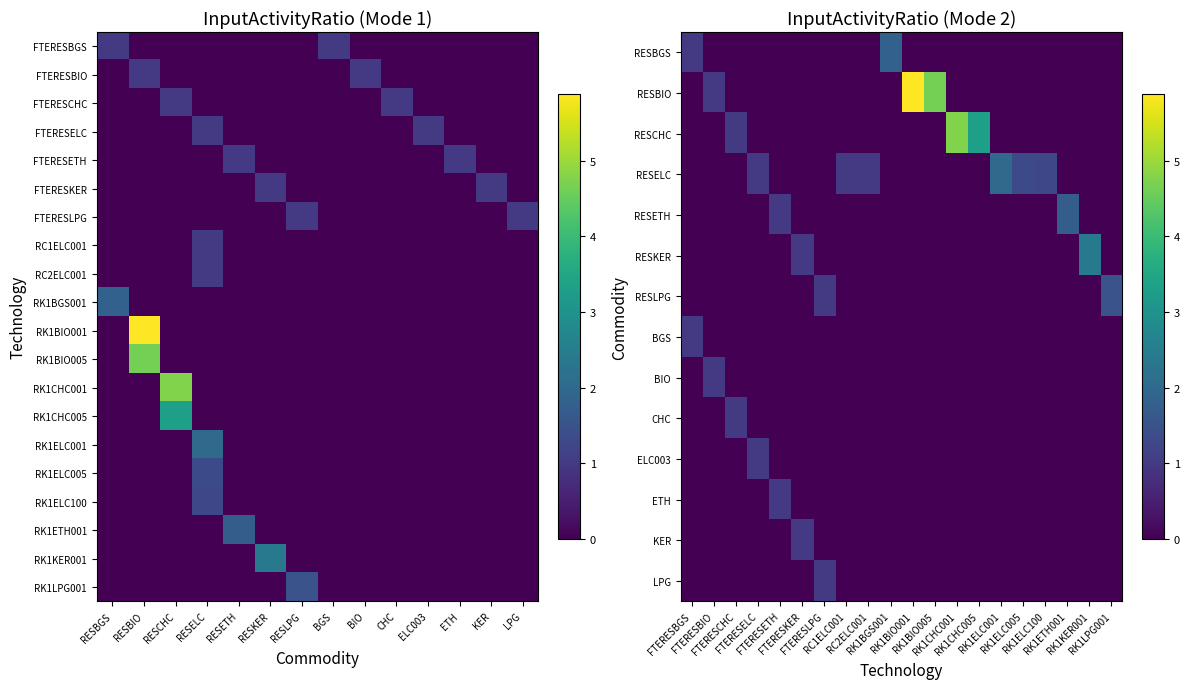

Count the RK1ELC001 values in the range 0 to 1.

13